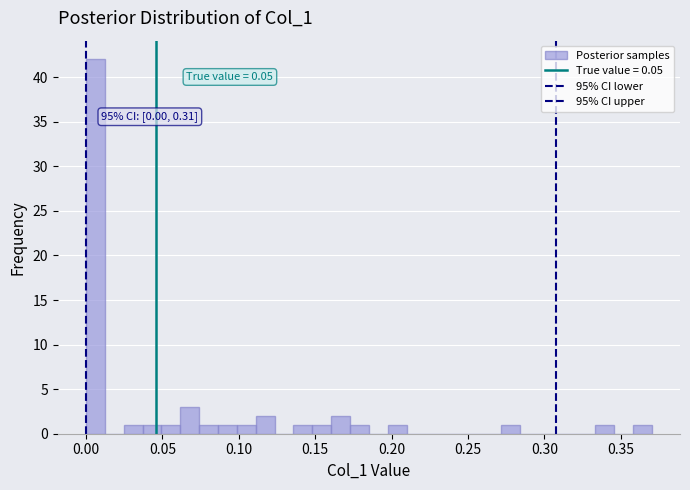

Around what value on the x-axis is the tallest bar? Give the approximate position of its centre, as read against the axis.

0.005